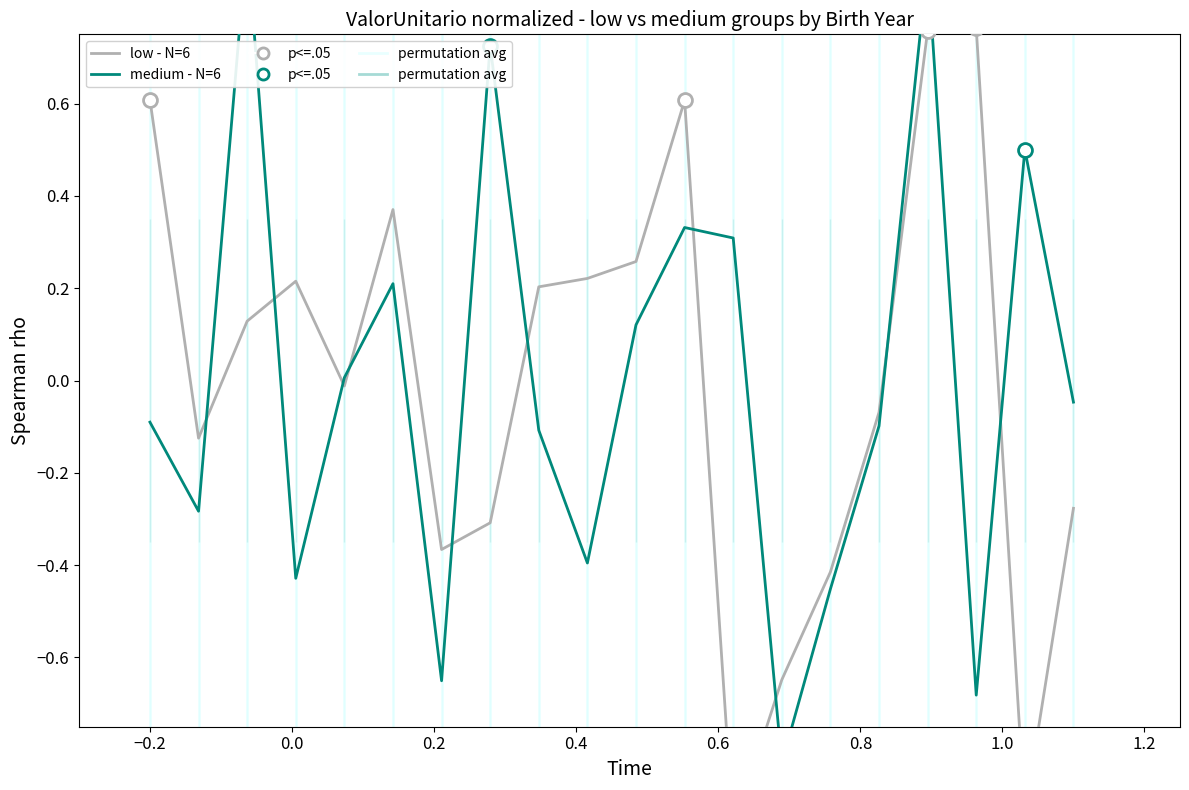

What is the label of the 13th point from the right?

1.0